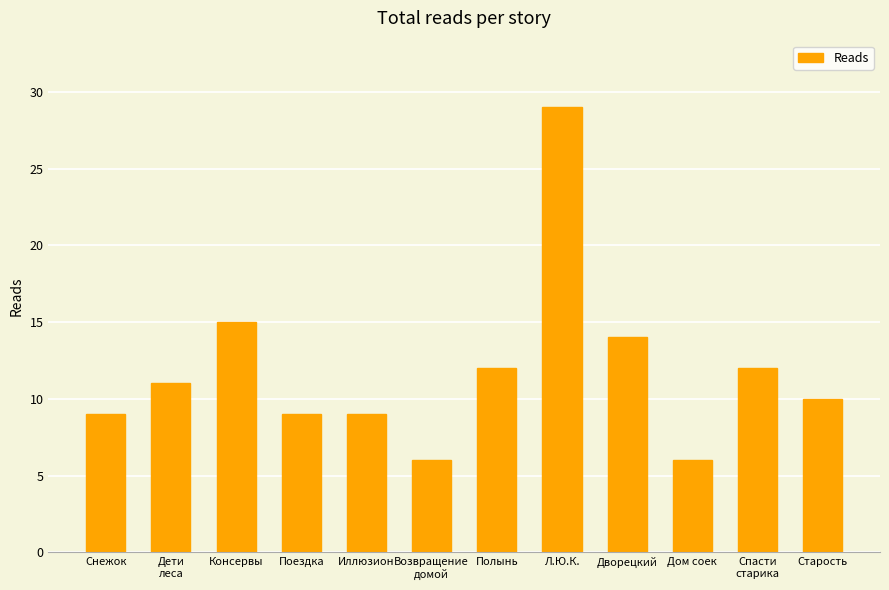

At which label is the value closest to 17?

Консервы